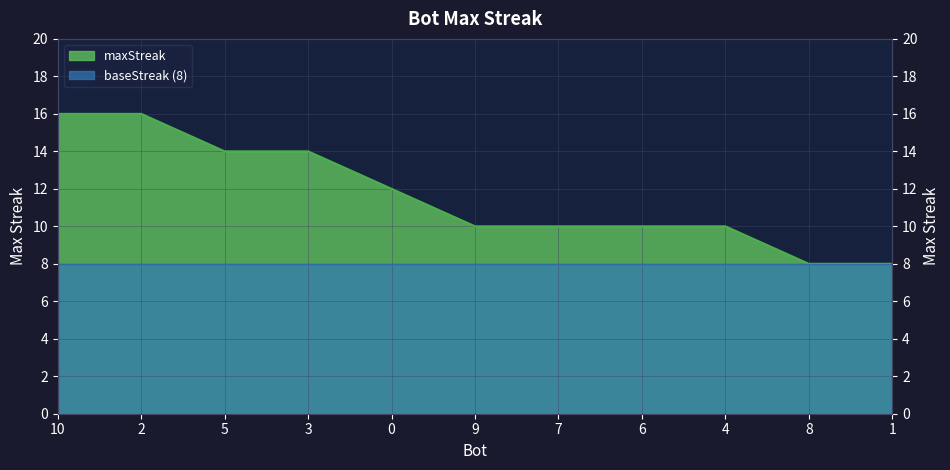

What is the sum of the values at 5 and 8?

22